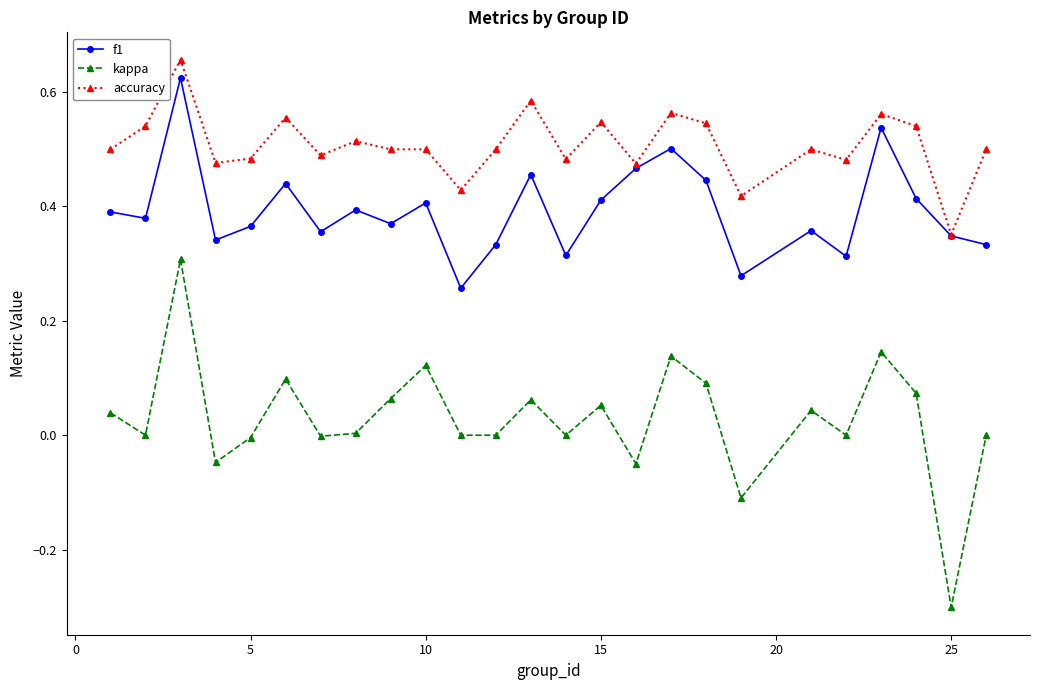

Which series has the largest total across all categories?

accuracy